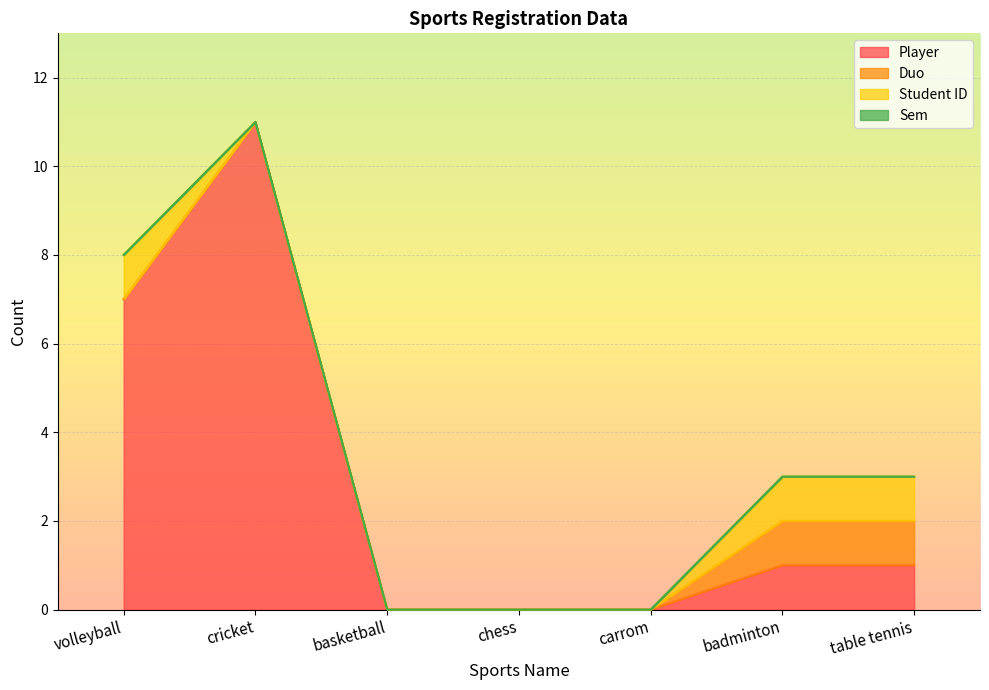

How many series are shown in this chart?

4